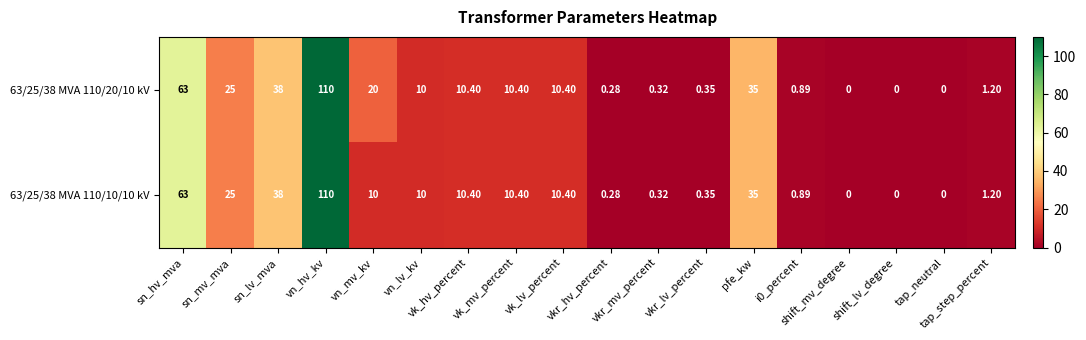

At tap_step_percent, list the series in order from smallest to largest.

63/25/38 MVA 110/20/10 kV, 63/25/38 MVA 110/10/10 kV